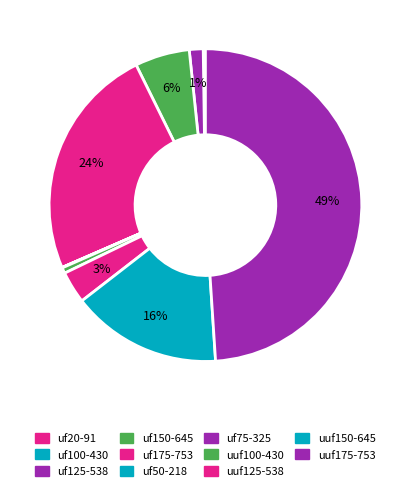

What is the largest slice in the pie chart?

uuf175-753